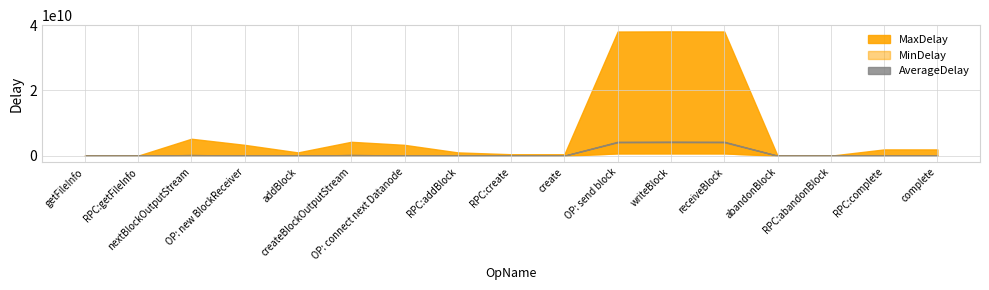

How many interior local valleys does the MaxDelay series have?

3